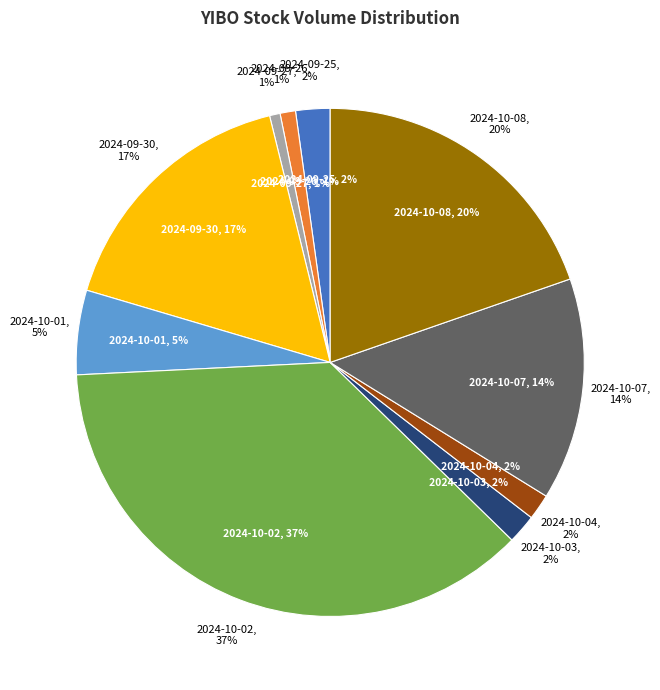

Is 2024-10-08 the majority of the pie?

No